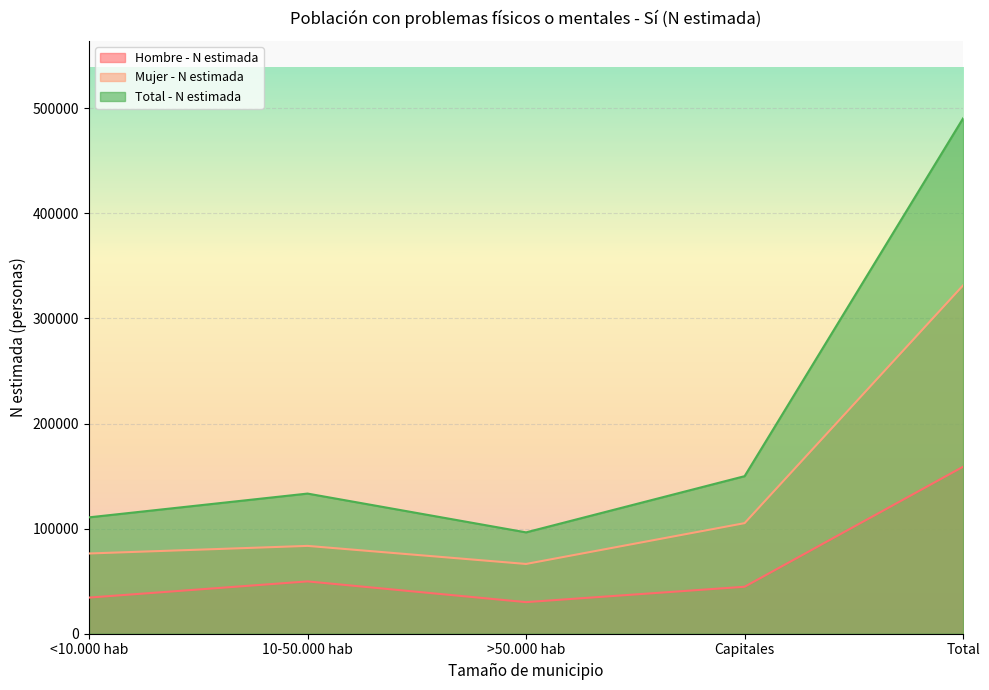

What is the lowest value of the Total - N estimada series?

96454